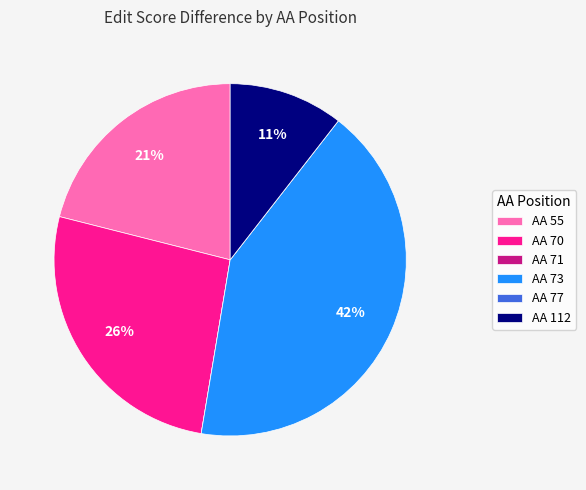

To the nearest percent, what is the difference between the largest and smallest slice percentages?

42%